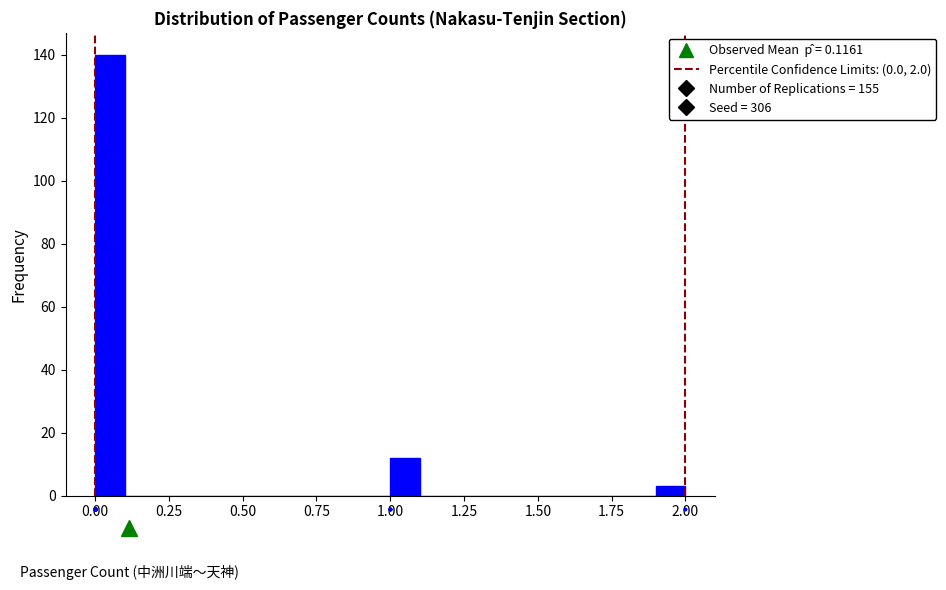

Around what value on the x-axis is the tallest bar? Give the approximate position of its centre, as read against the axis.

0.05